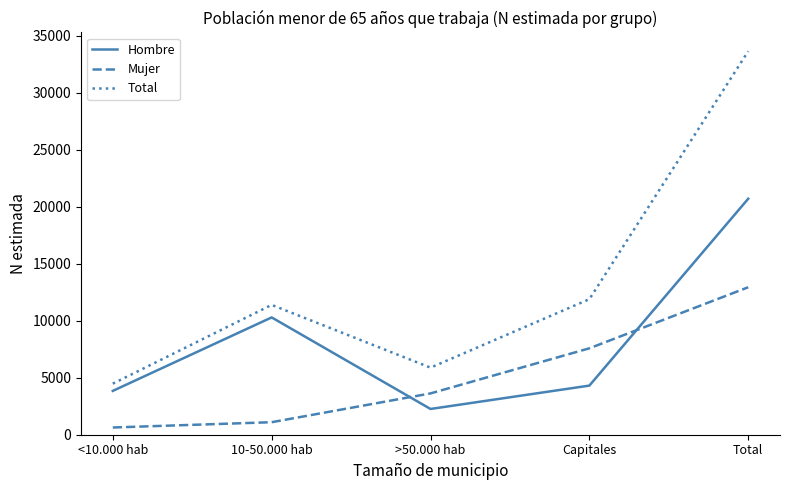

What is the difference between the Hombre values at 10-50.000 hab and <10.000 hab?

6450